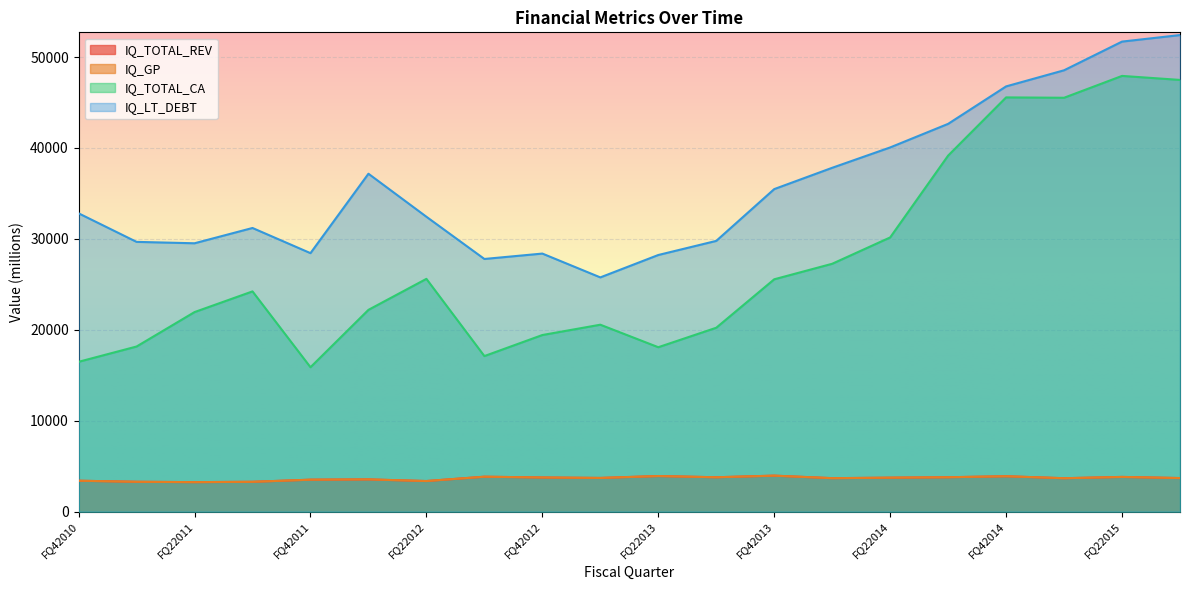

Which series changed the most between FQ22012 and FQ32013?

IQ_TOTAL_CA